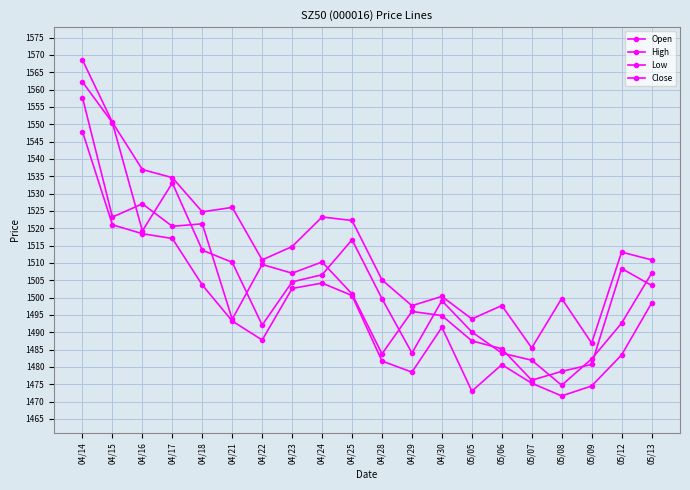

How many data points in Open are above 1504?

10